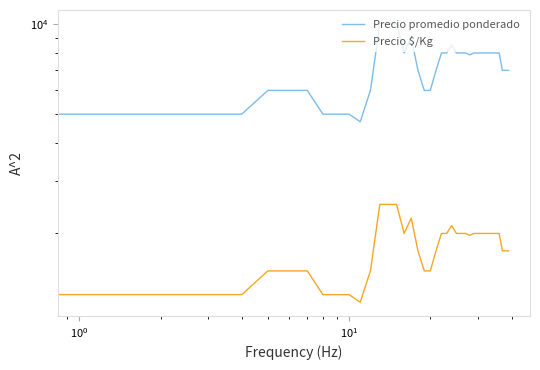

What is the total value across all series at 18?

8750